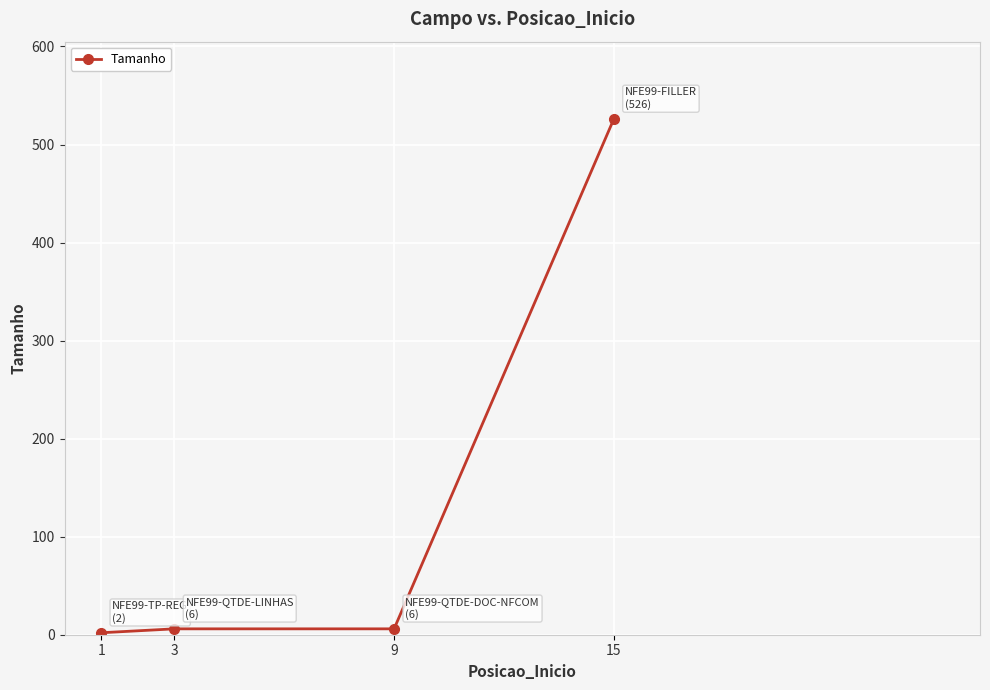

Reading left to right, extract all data points from this chart.

1=2	3=6	9=6	15=526